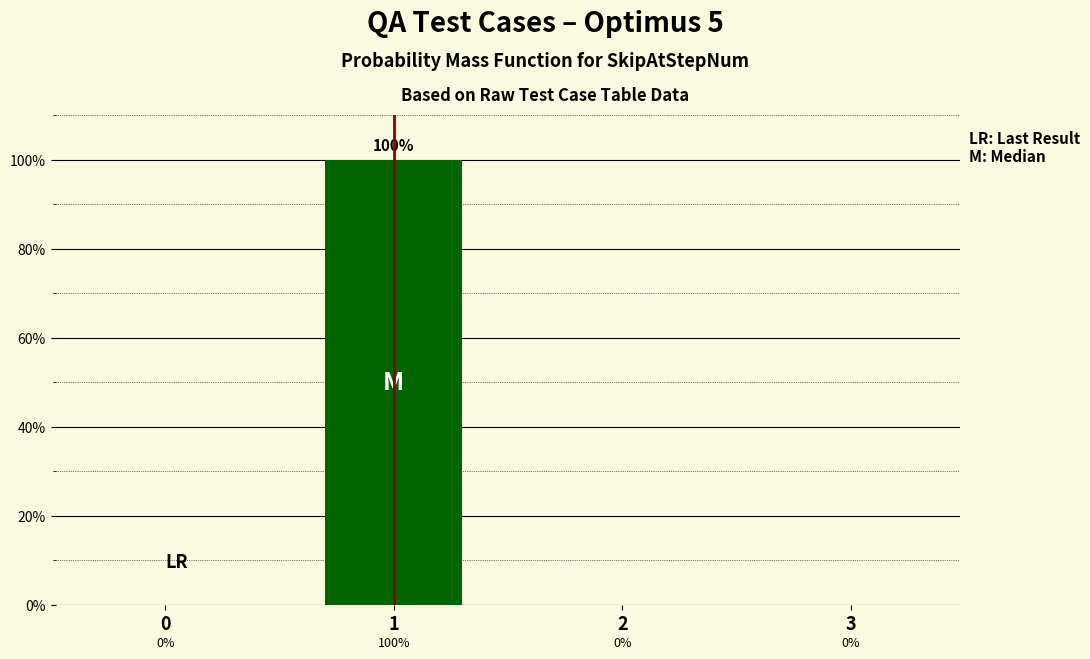

Reading left to right, extract all data points from this chart.

0=0	1=100	2=0	3=0